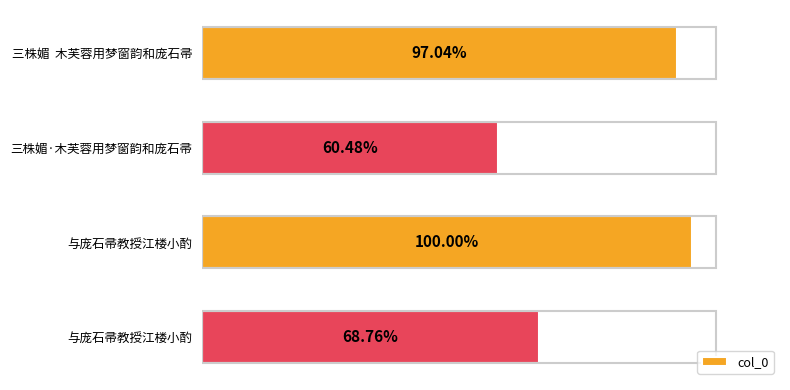

List the labels in order of value, largest first.

与庞石帚教授江楼小酌, 三株媚 木芙蓉用梦窗韵和庞石帚, 与庞石帚教授江楼小酌, 三株媚·木芙蓉用梦窗韵和庞石帚